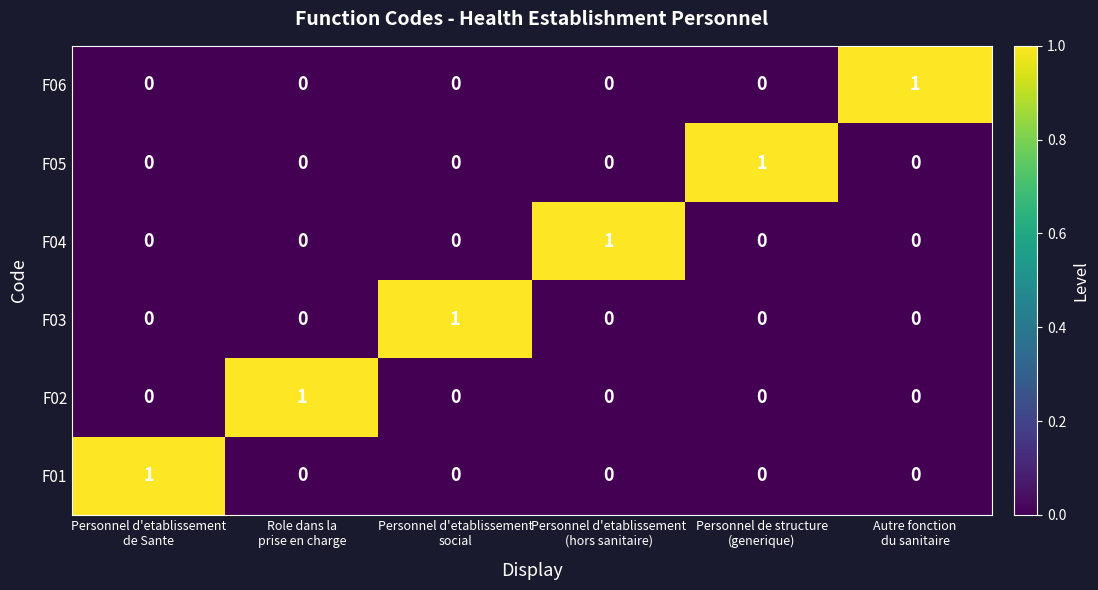

Count the F06 values in the range 0 to 1.

6